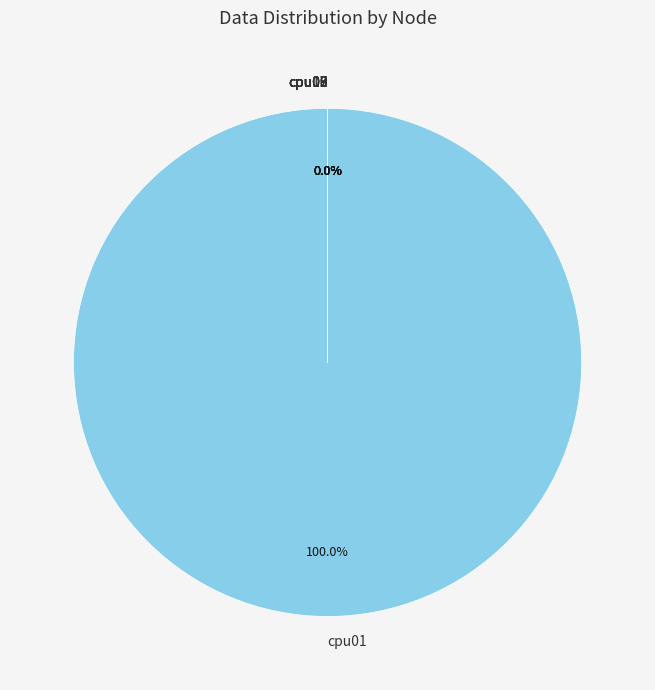

To the nearest percent, what is the average slice percentage?

12%